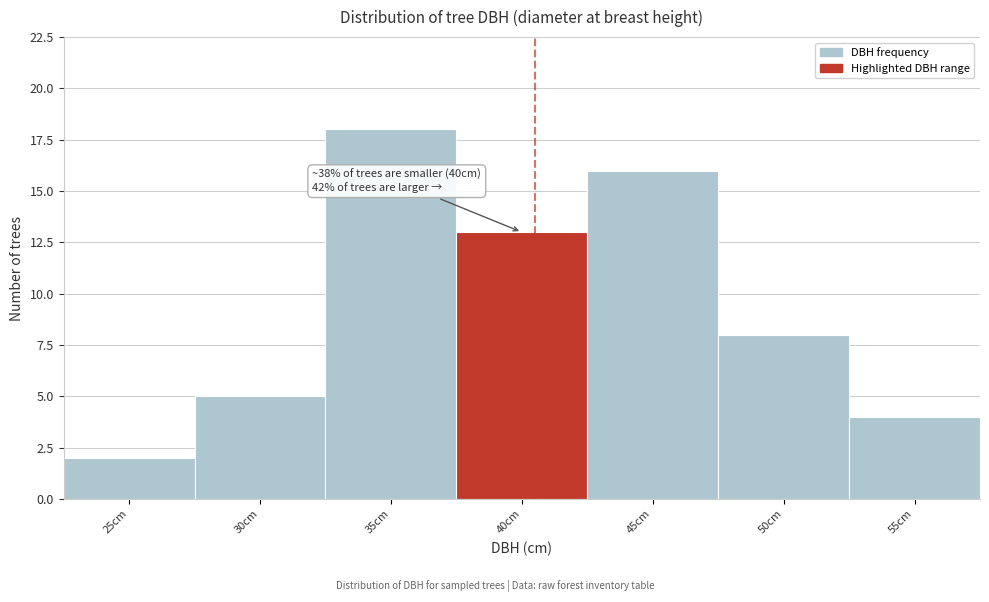

Reading left to right, transcribe all the data shown in this chart.

25cm=2	30cm=5	35cm=18	40cm=13	45cm=16	50cm=8	55cm=4